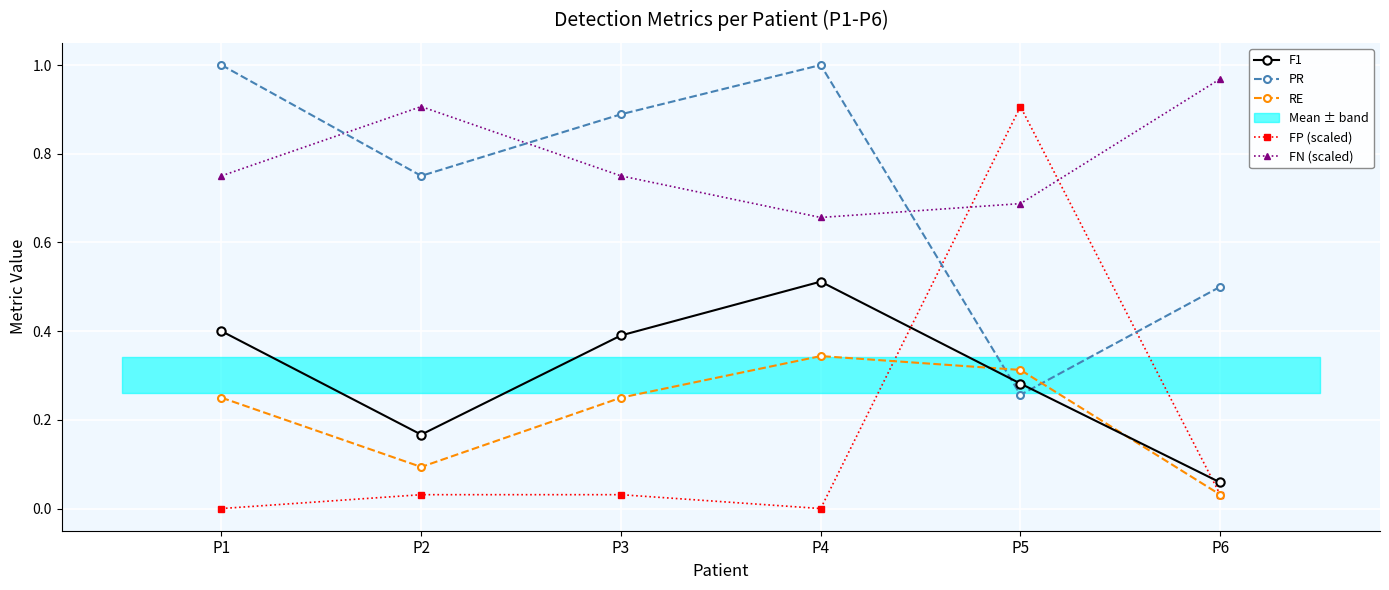

Reading left to right, what are all the values shown in this chart?

F1: P1=0.4	P2=0.2	P3=0.4	P4=0.5	P5=0.3	P6=0.1
PR: P1=1.0	P2=0.8	P3=0.9	P4=1.0	P5=0.3	P6=0.5
RE: P1=0.2	P2=0.1	P3=0.2	P4=0.3	P5=0.3	P6=0.0
FP (scaled): P1=0.0	P2=0.0	P3=0.0	P4=0.0	P5=0.9	P6=0.0
FN (scaled): P1=0.8	P2=0.9	P3=0.8	P4=0.7	P5=0.7	P6=1.0